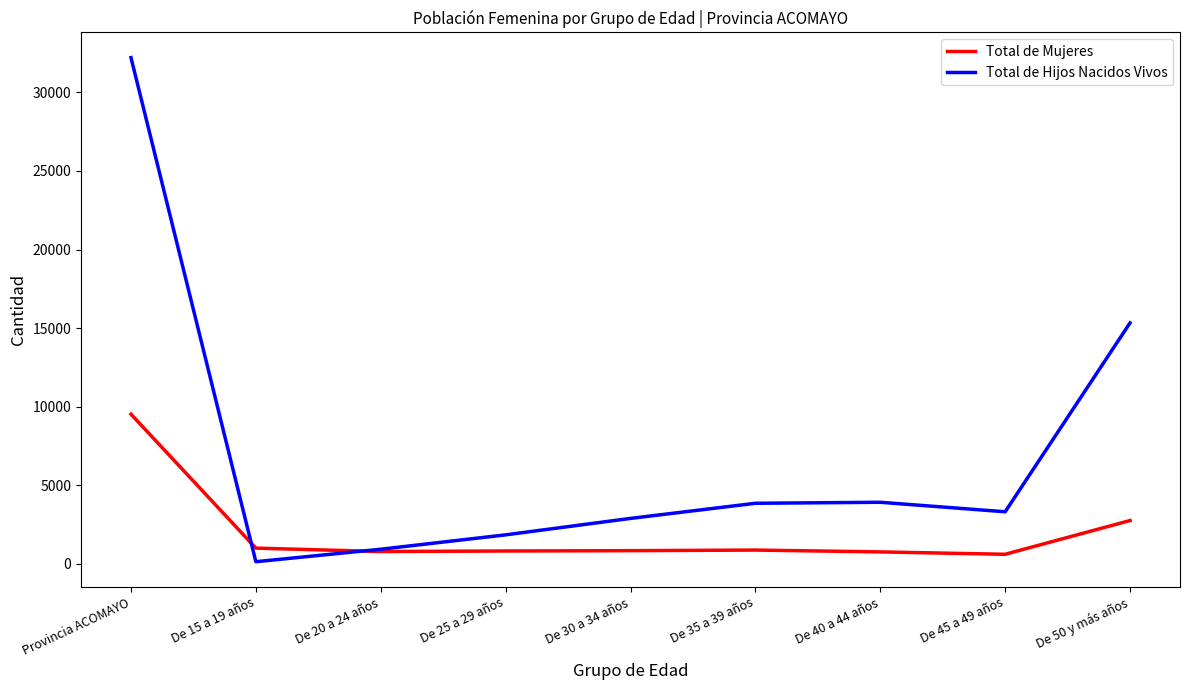

The value of Total de Hijos Nacidos Vivos at De 25 a 29 años is 1843. True or false?

True